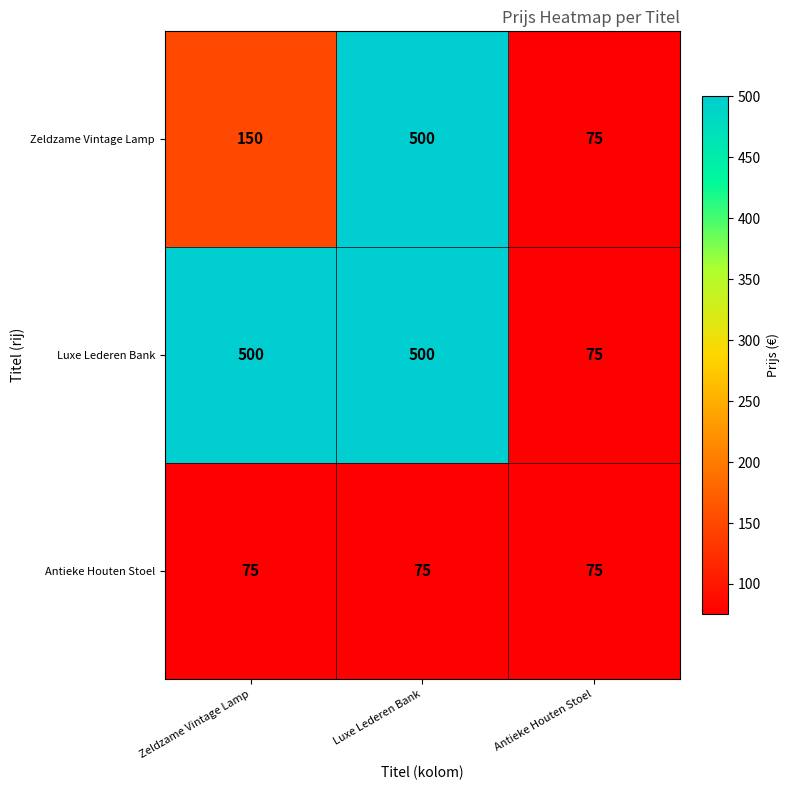

What is the minimum value for Zeldzame Vintage Lamp?

75